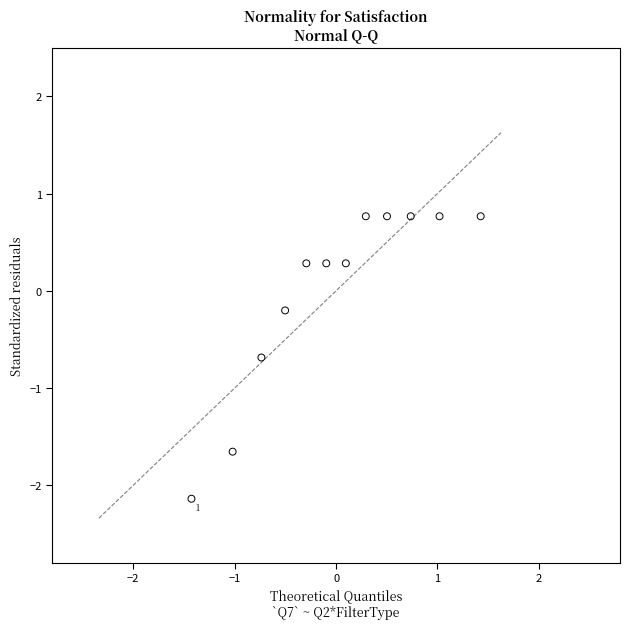

What is the range of X values (max minus min)?

2.9